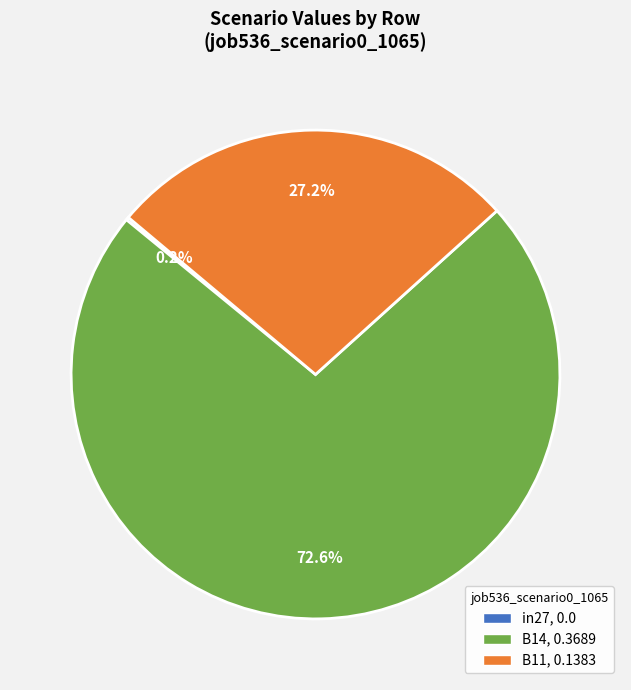

Is it true that B14 is 73% of the pie?

True